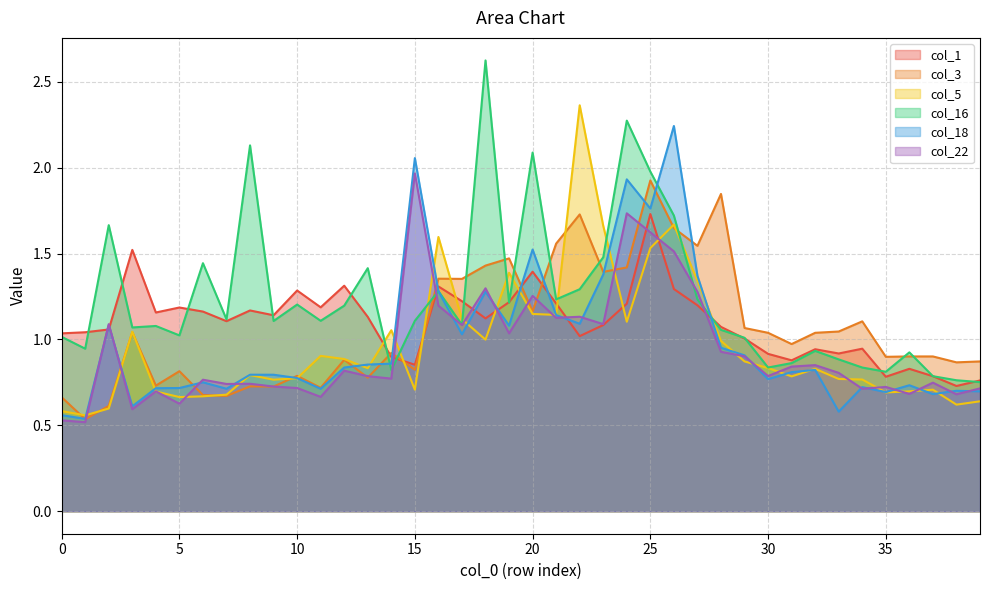

Between 21 and 6, which is larger?

21